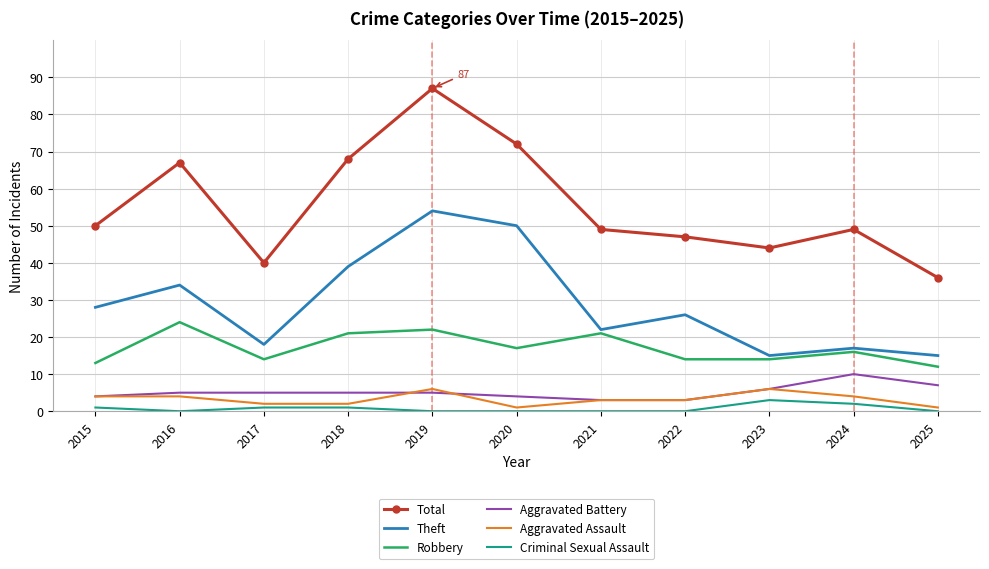

At which label does Theft reach its peak?

2019